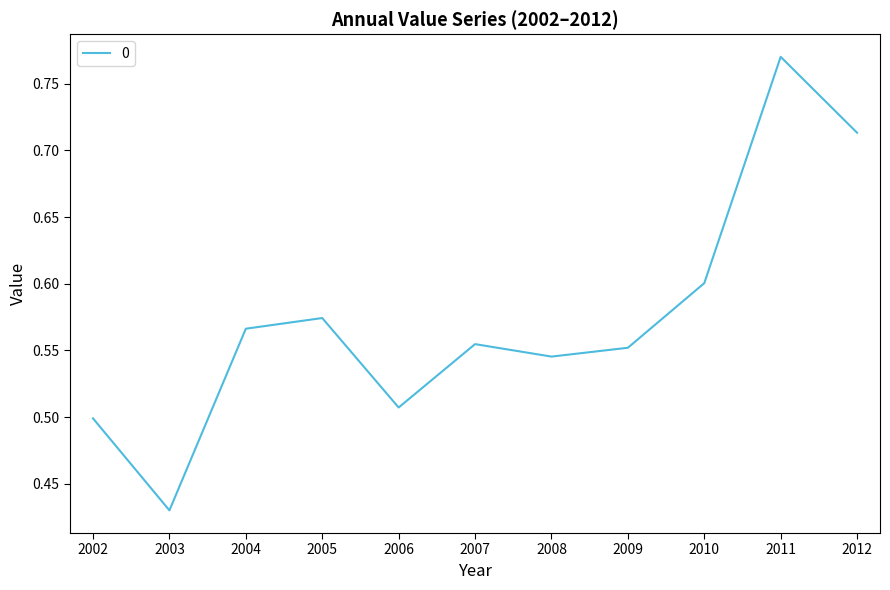

Count the number of categories in the chart.

11